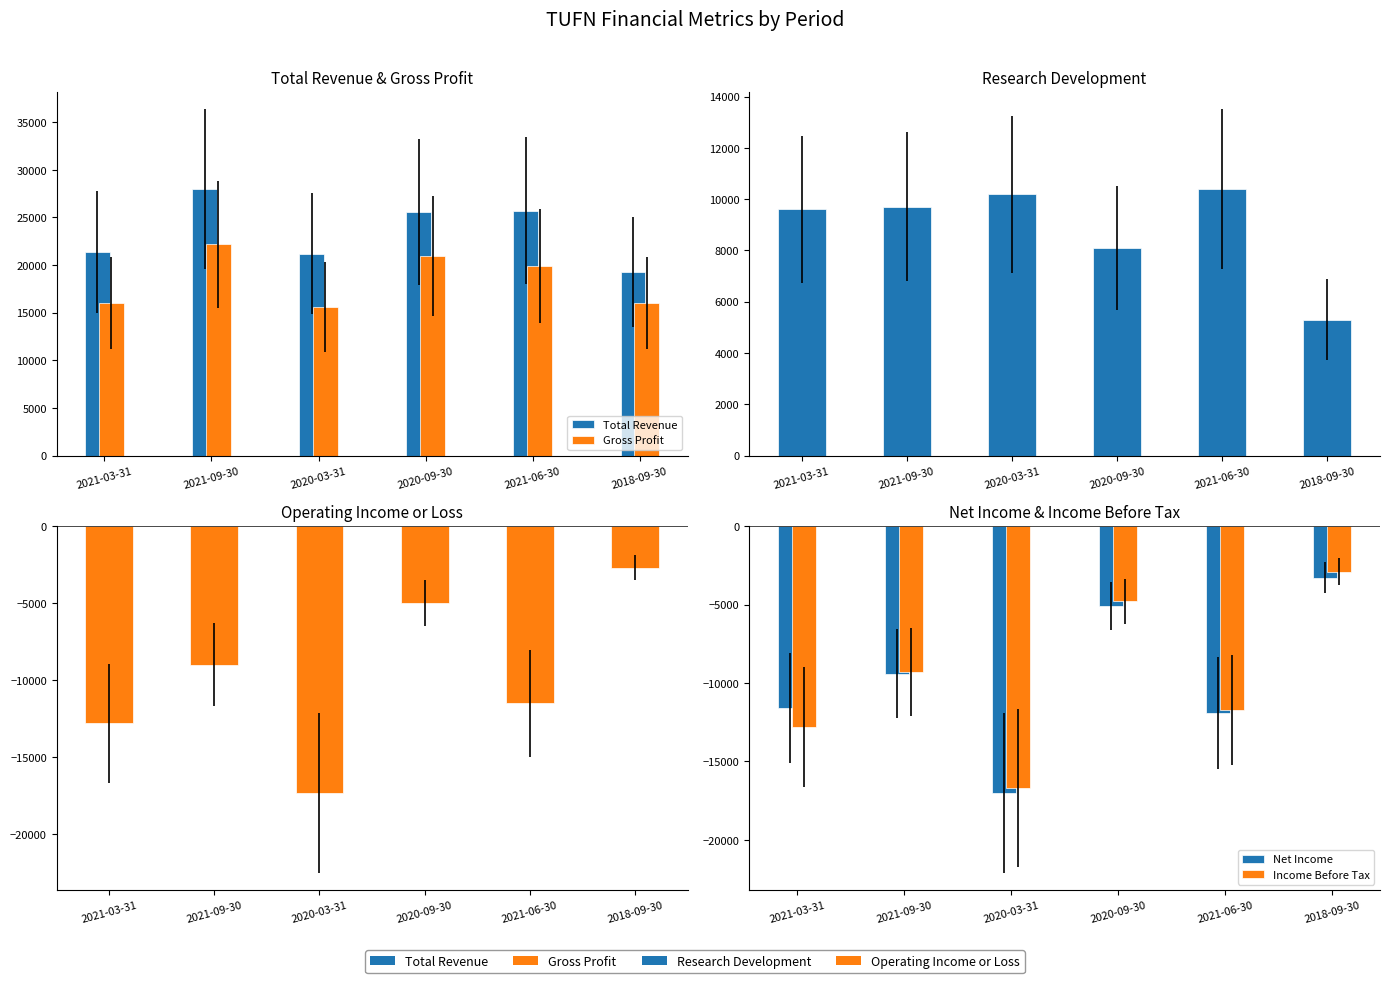

Reading right to left, extract all data points from this chart.

Total Revenue: 2018-09-30=19300	2021-06-30=25700	2020-09-30=25600	2020-03-31=21200	2021-09-30=28000	2021-03-31=21400
Gross Profit: 2018-09-30=16000	2021-06-30=19900	2020-09-30=21000	2020-03-31=15600	2021-09-30=22200	2021-03-31=16000
Research Development: 2018-09-30=5300	2021-06-30=10400	2020-09-30=8100	2020-03-31=10200	2021-09-30=9700	2021-03-31=9600
Operating Income or Loss: 2018-09-30=-2700	2021-06-30=-11500	2020-09-30=-5000	2020-03-31=-17300	2021-09-30=-9000	2021-03-31=-12800
Net Income: 2018-09-30=-3300	2021-06-30=-11900	2020-09-30=-5100	2020-03-31=-17000	2021-09-30=-9400	2021-03-31=-11600
Income Before Tax: 2018-09-30=-2900	2021-06-30=-11700	2020-09-30=-4800	2020-03-31=-16700	2021-09-30=-9300	2021-03-31=-12800